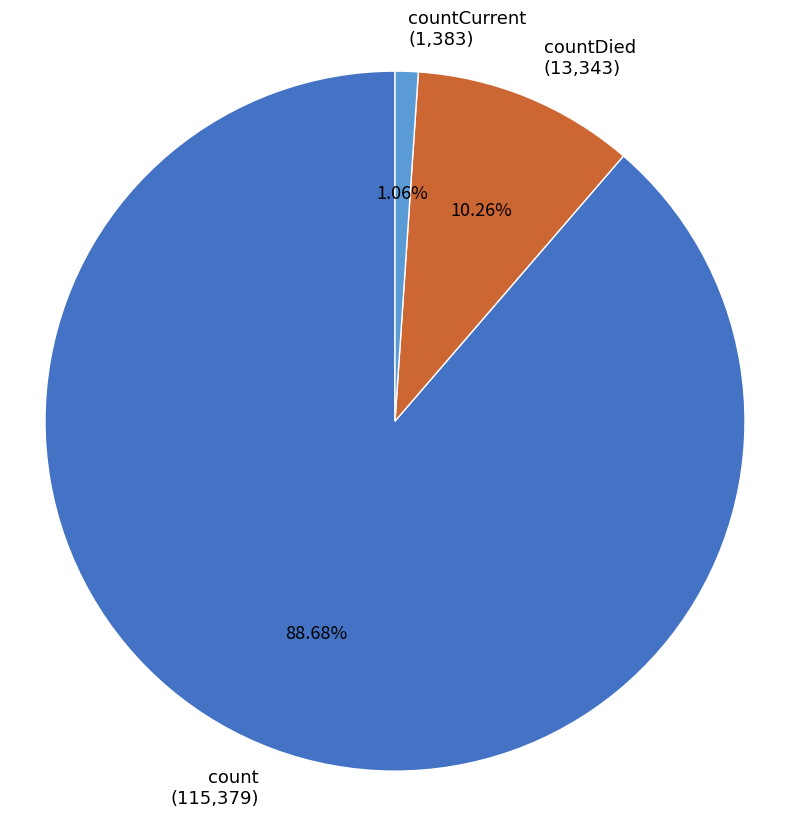

Is the sum of count (115,379) and countCurrent (1,383) greater than half?

Yes